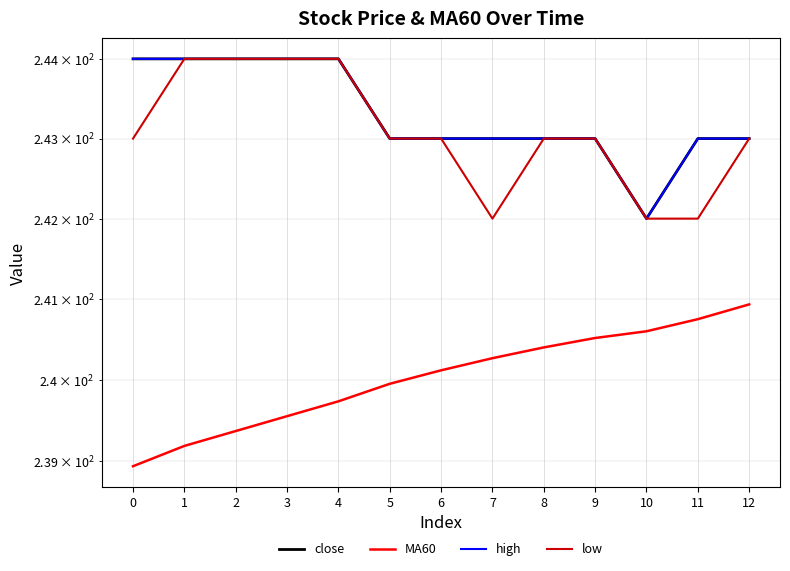

At which category is the sum across all series the highest?

4